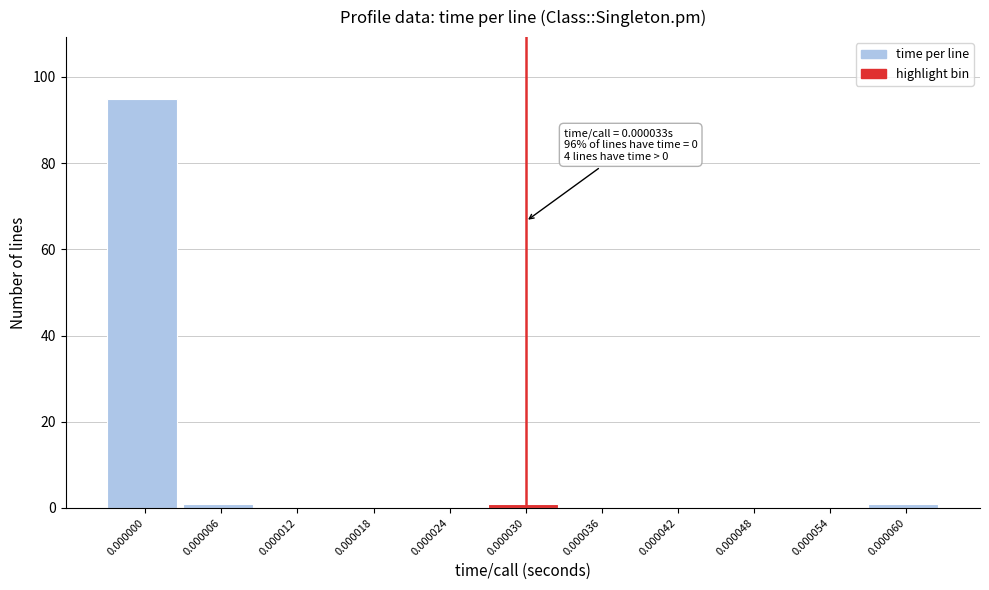

Reading left to right, transcribe all the data shown in this chart.

0.000000=95	0.000006=1	0.000012=0	0.000018=0	0.000024=0	0.000030=1	0.000036=0	0.000042=0	0.000048=0	0.000054=0	0.000060=1